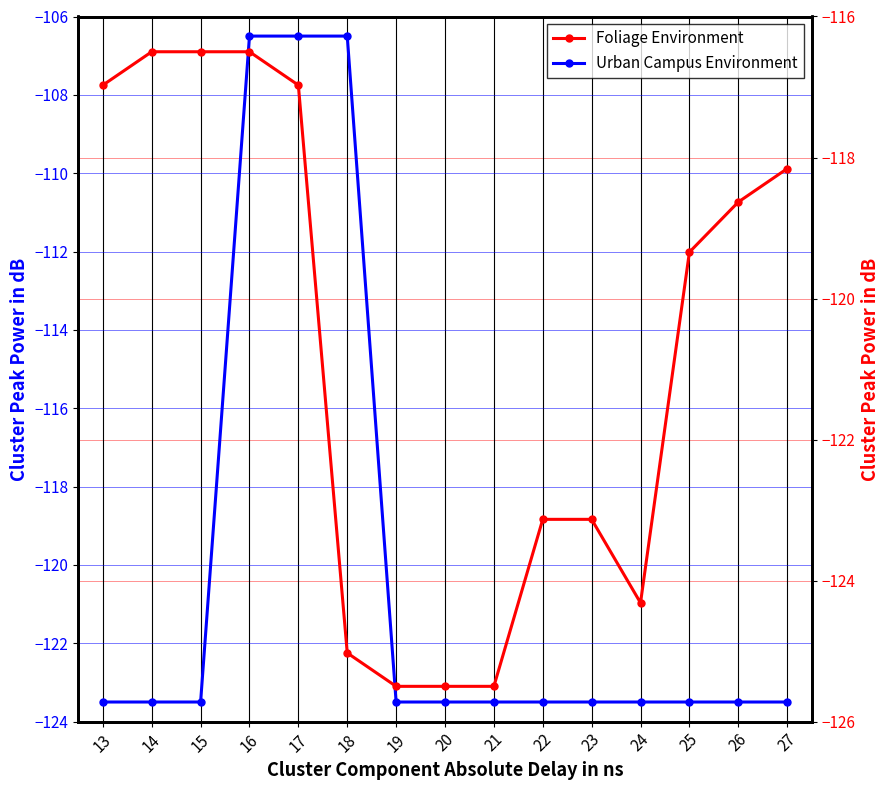

Reading right to left, list all the values displayed in this chart.

Urban Campus Environment: -123.5	-123.5	-123.5	-123.5	-123.5	-123.5	-123.5	-123.5	-123.5	-106.5	-106.5	-106.5	-123.5	-123.5	-123.5
Foliage Environment: -118.2	-118.6	-119.3	-124.3	-123.1	-123.1	-125.5	-125.5	-125.5	-125.0	-117.0	-116.5	-116.5	-116.5	-117.0